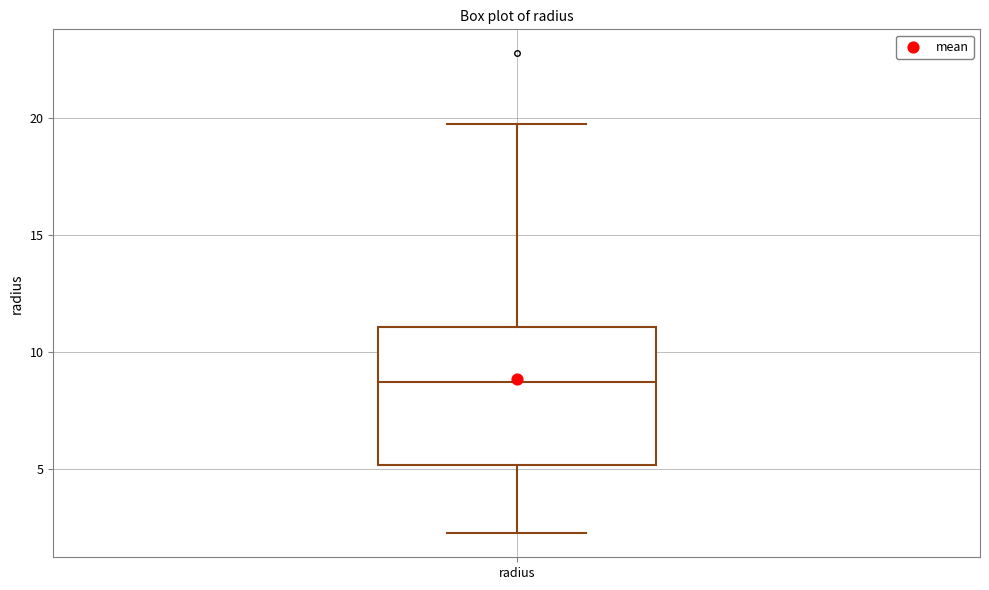

Read this box plot against the y-axis: the position of the median line, the range covered by the box, and the ends of both whiskers. The values are not printed on the chart, so give them approximately, as read against the axis.

median 8.5, box 5.0 to 11.0, whiskers 2.5 to 19.5